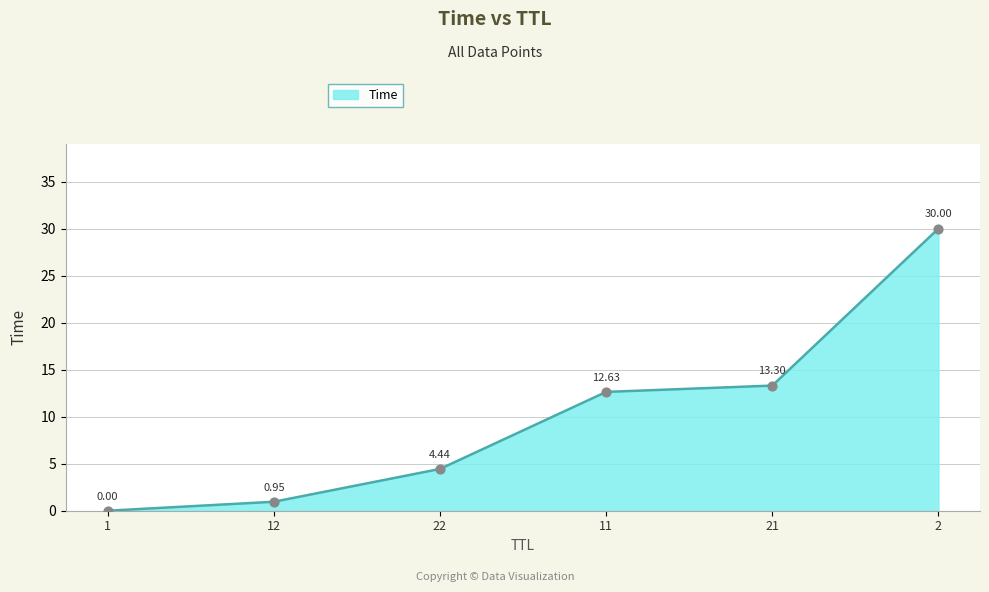

Approximately how many times larger is the value at 21 compared to 11?

1.1